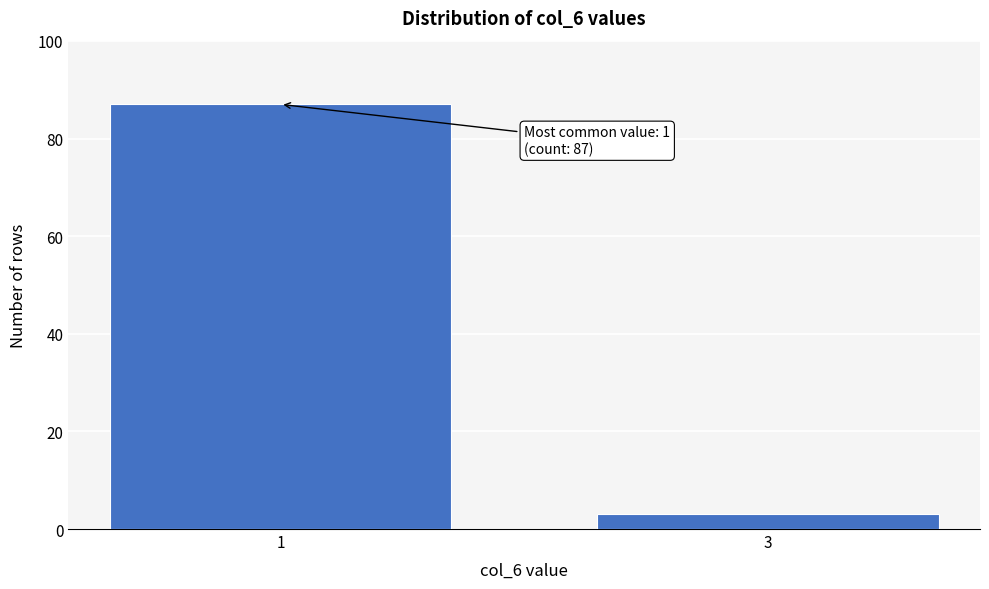

Reading left to right, transcribe all the data shown in this chart.

87	3